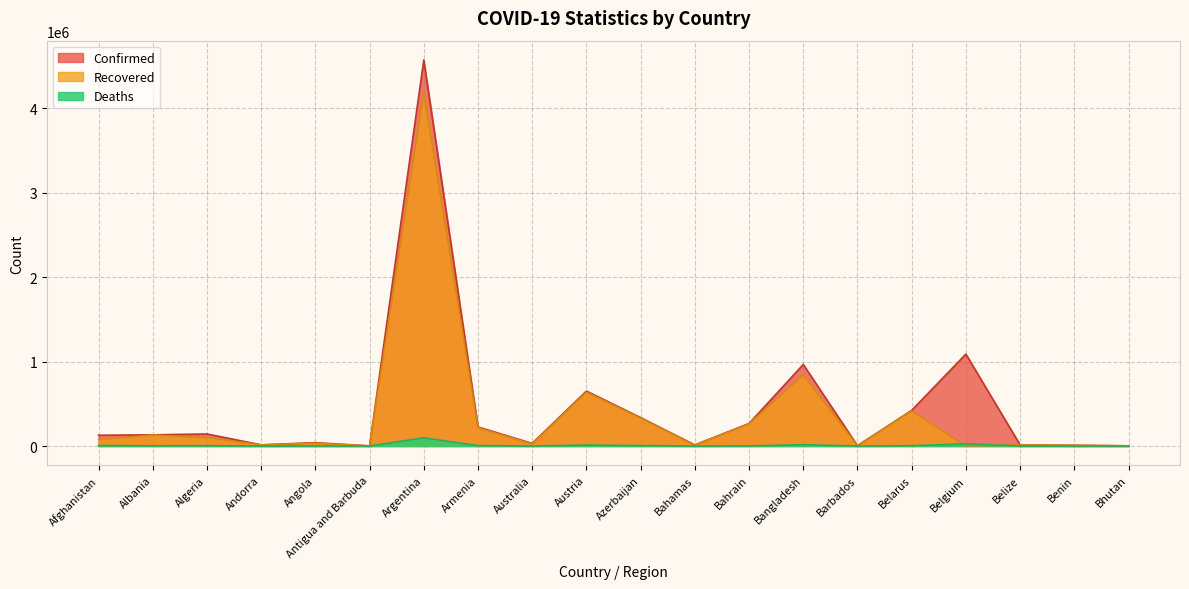

What is the sum of all Recovered values?

7318896